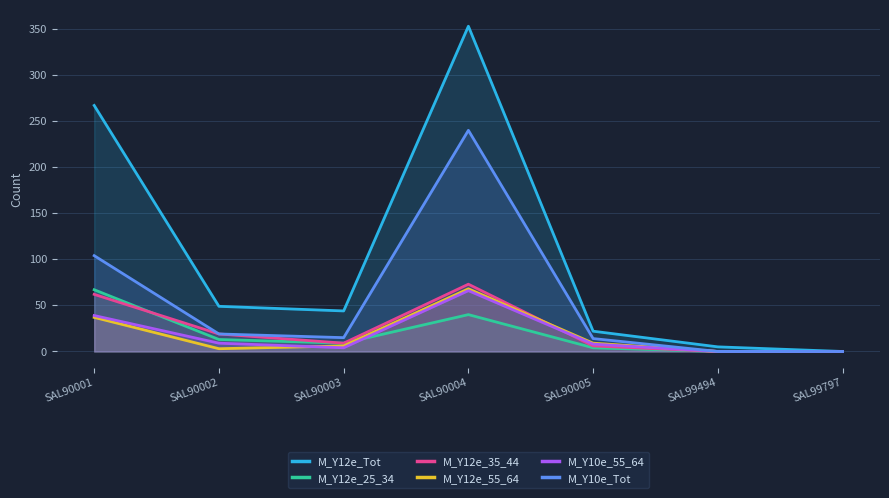

Rank the series at SAL90004 from highest to lowest value.

M_Y12e_Tot, M_Y10e_Tot, M_Y12e_35_44, M_Y12e_55_64, M_Y10e_55_64, M_Y12e_25_34